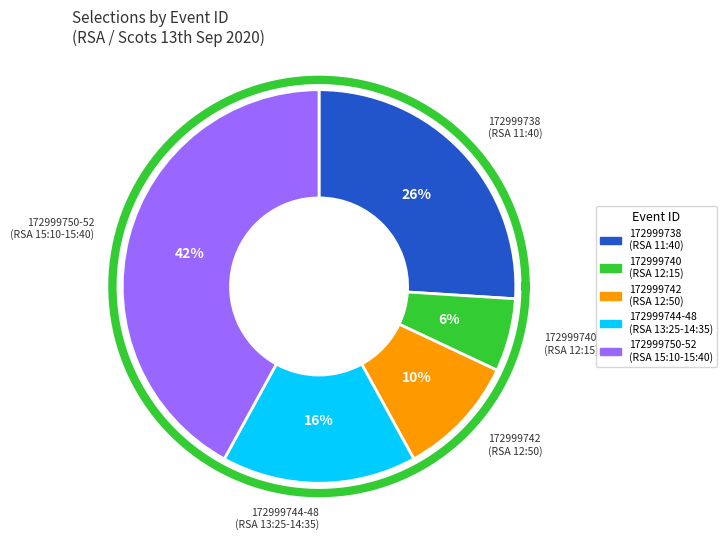

To the nearest percent, what portion does 172999750-172999752 represent?

42%